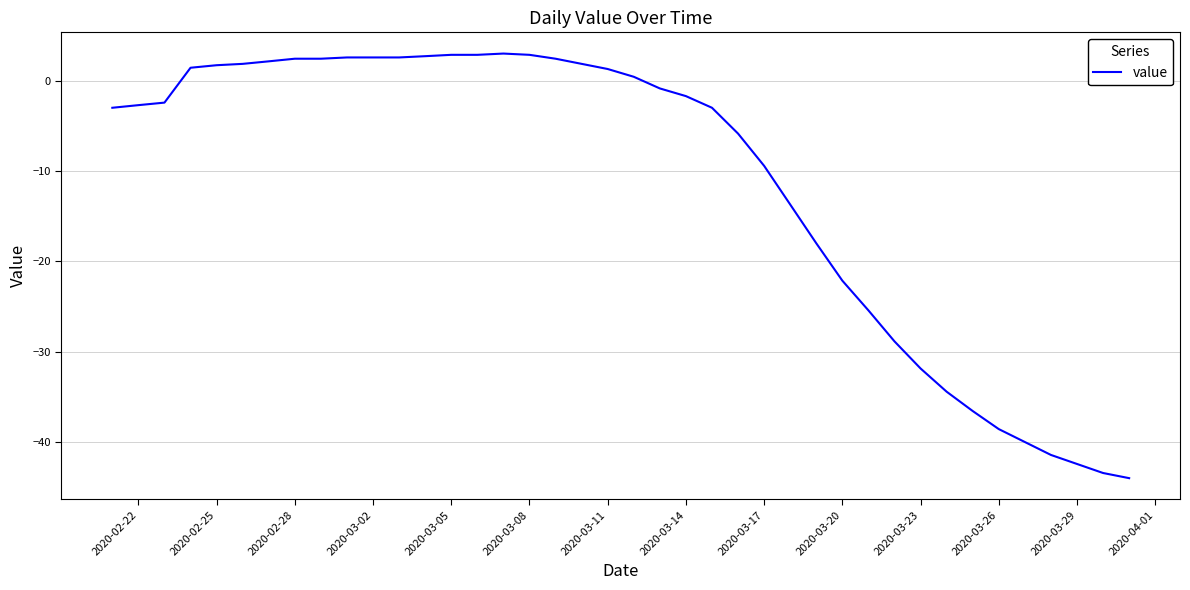

What is the greatest value displayed?

3.0